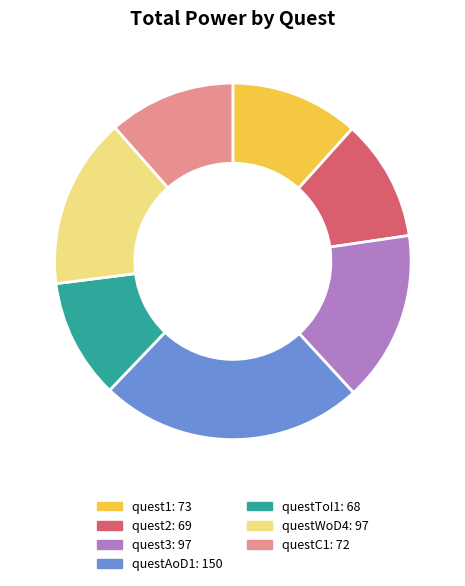

Between questC1 and questWoD4, which is larger?

questWoD4